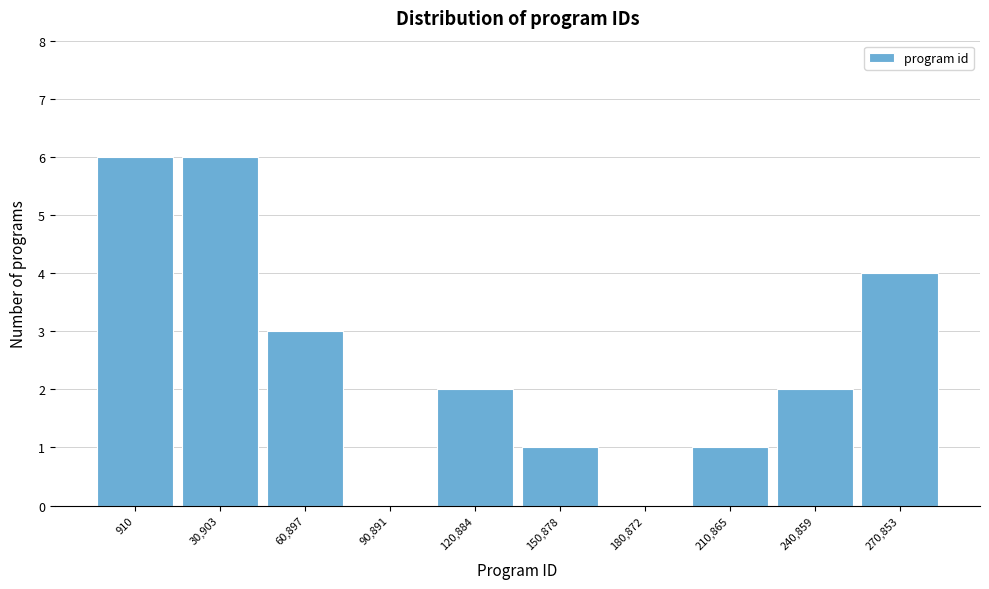

Reading left to right, extract all data points from this chart.

910=6	30,903=6	60,897=3	90,891=0	120,884=2	150,878=1	180,872=0	210,865=1	240,859=2	270,853=4